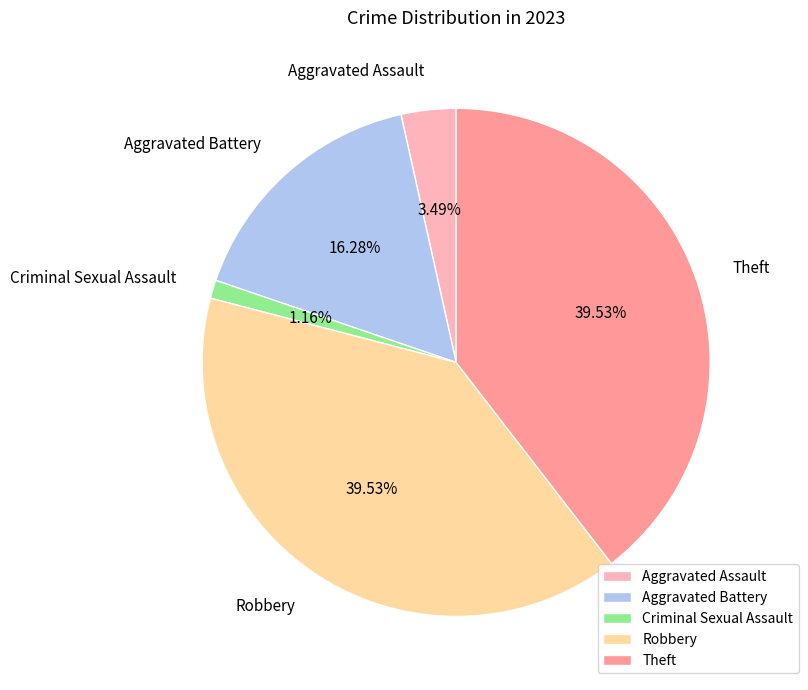

What percentage is the Theft slice, to the nearest percent?

40%